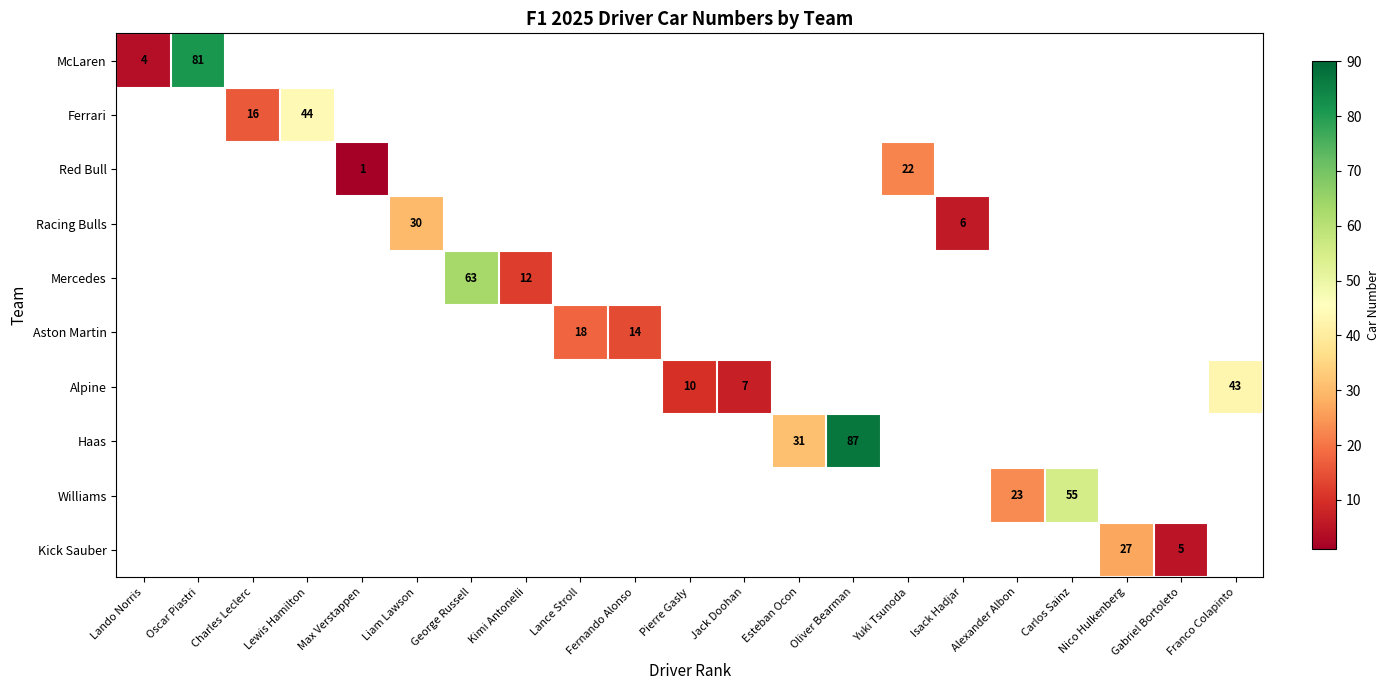

Which has a higher value, Lando Norris or Yuki Tsunoda?

Yuki Tsunoda